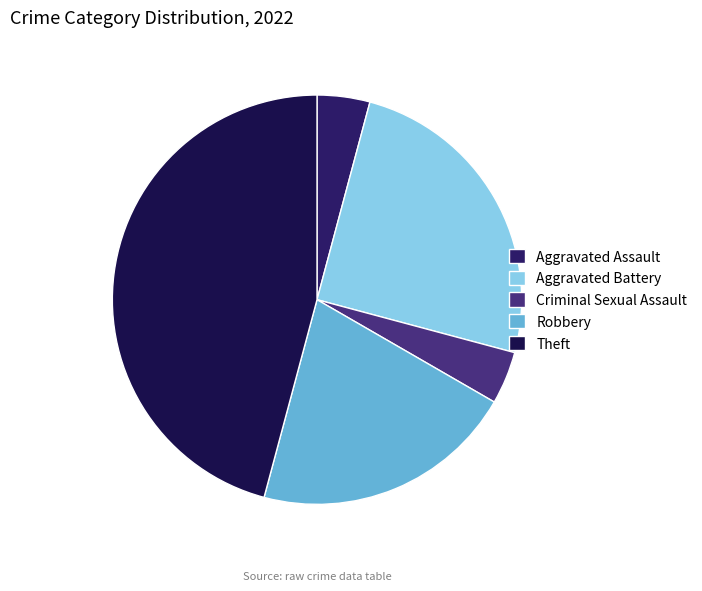

What is the smallest slice in the pie chart?

Aggravated Assault